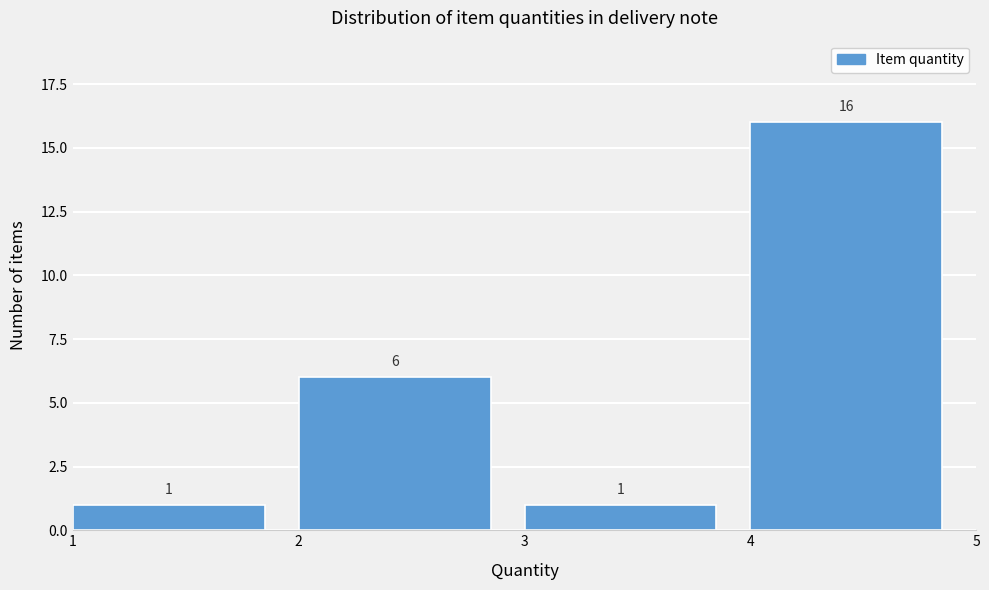

Which range on the x-axis has the tallest bar?

4 to 5